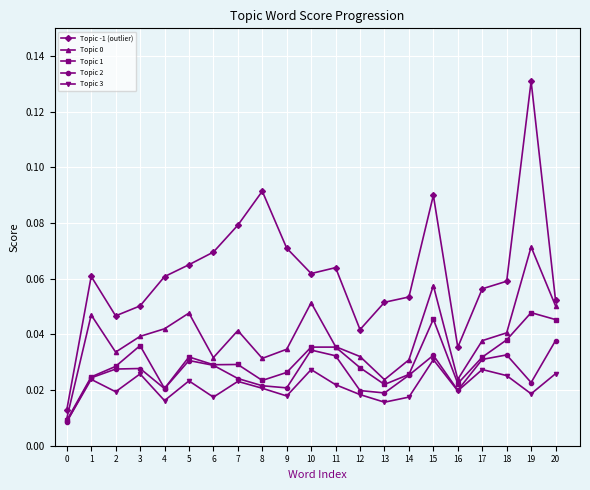

At which category does the chart reach its peak across all series?

19